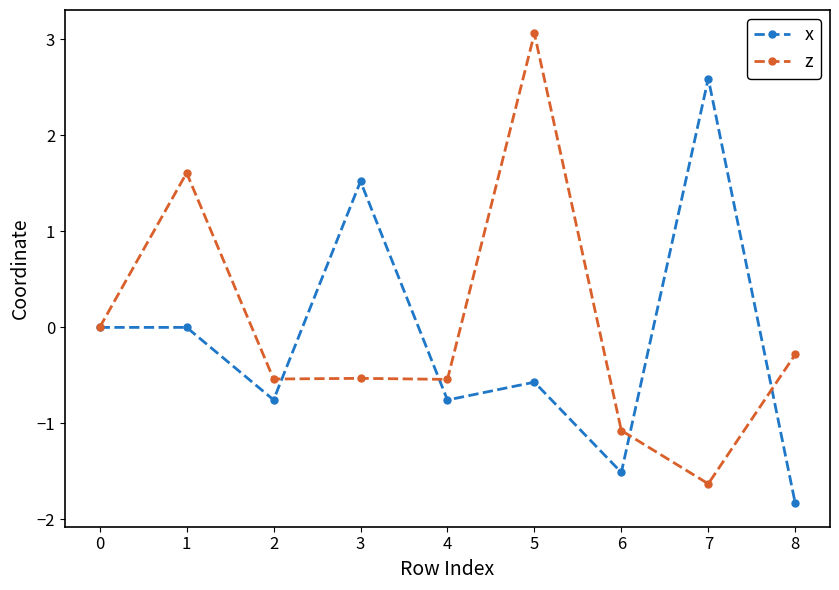

How many categories are shown in the chart?

9